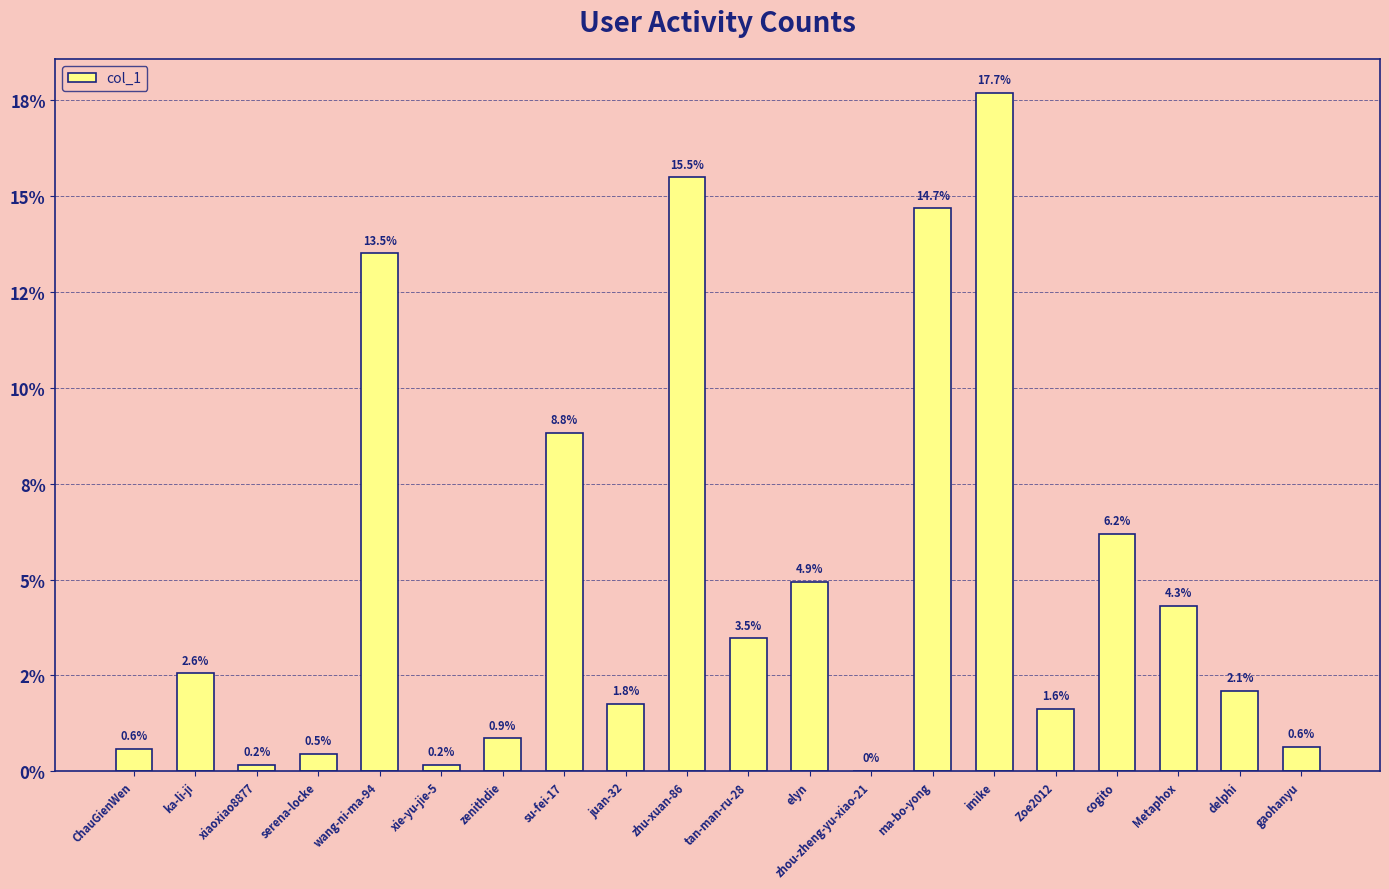

Are the bars horizontal?

No